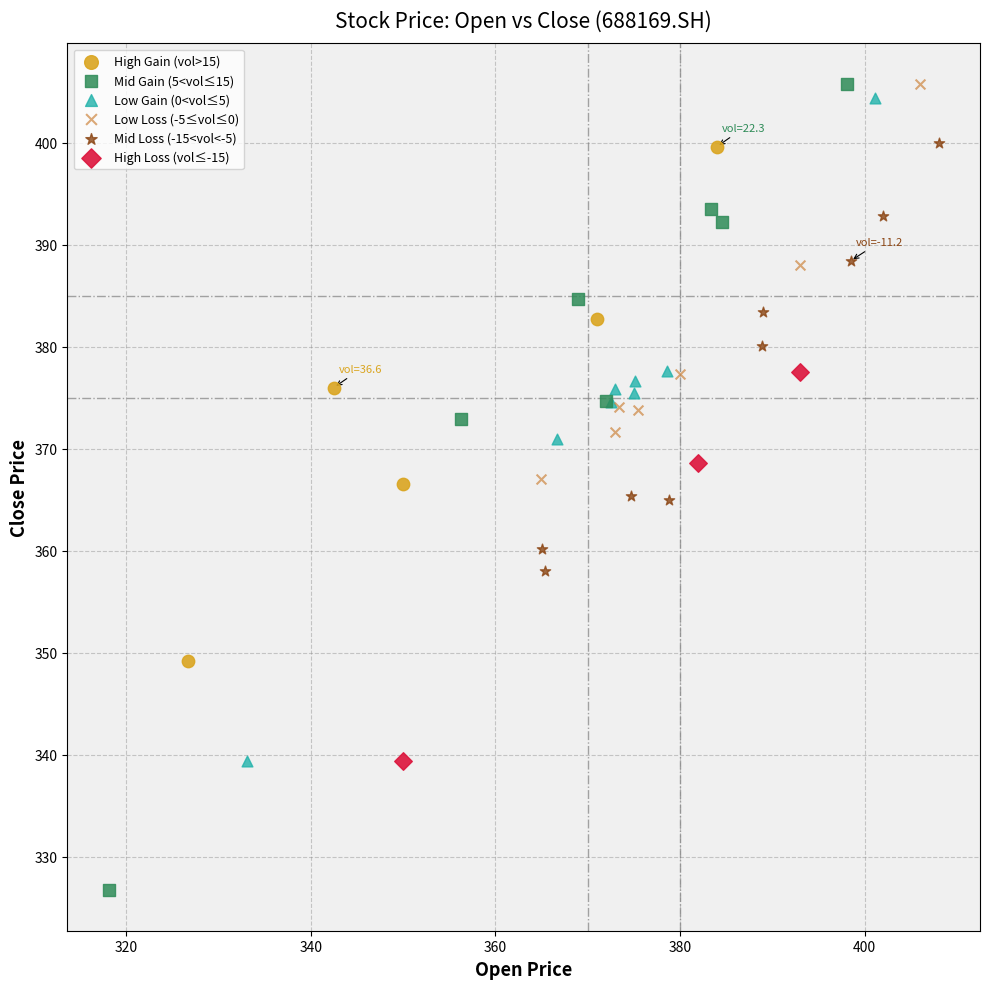

Which series contains the lowest Y value?

Mid Gain (5<vol≤15)